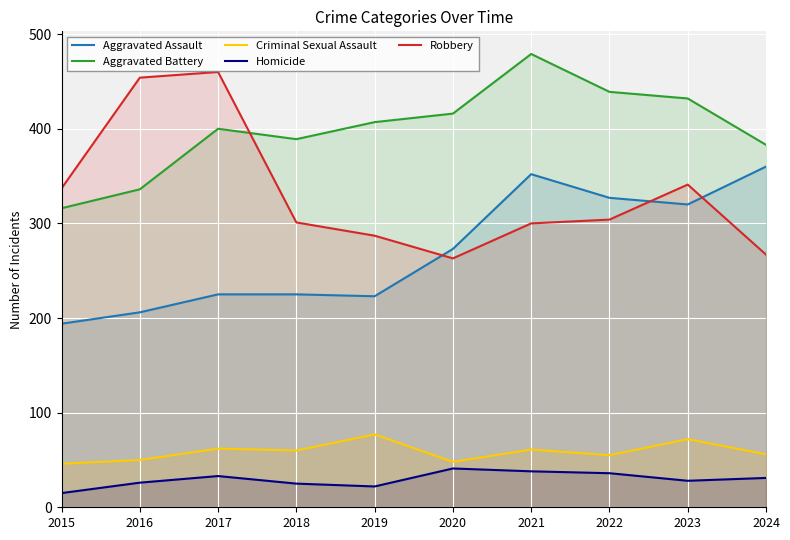

How many values in the Criminal Sexual Assault series exceed 60?

4